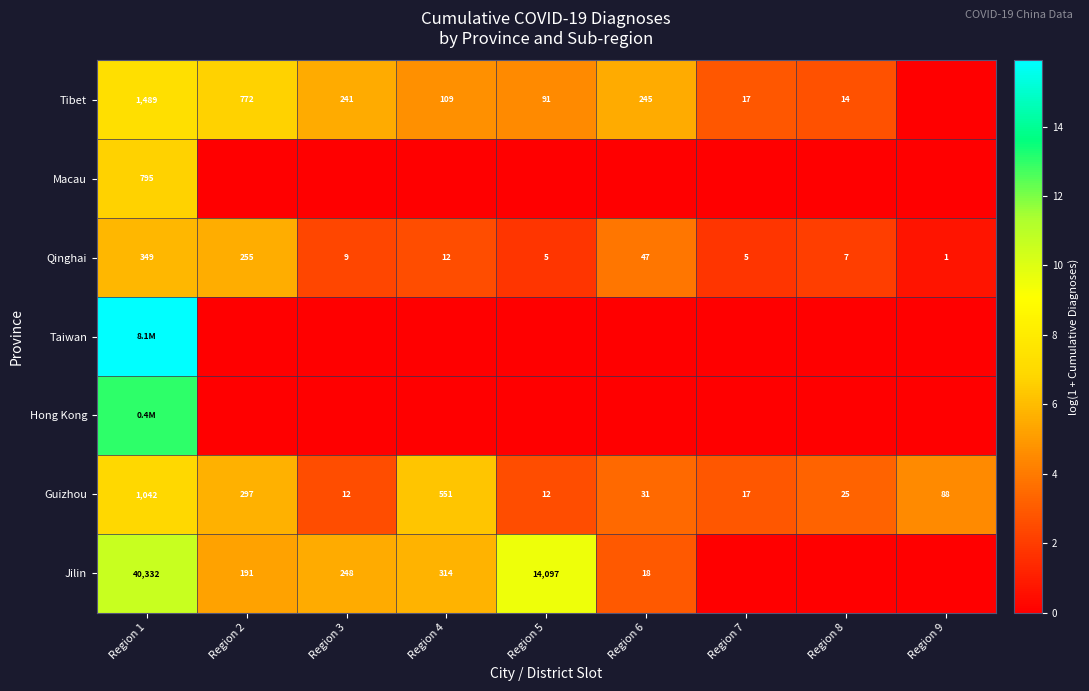

Is the value of Qinghai at Region 8 greater than the value of Macau at Region 1?

No